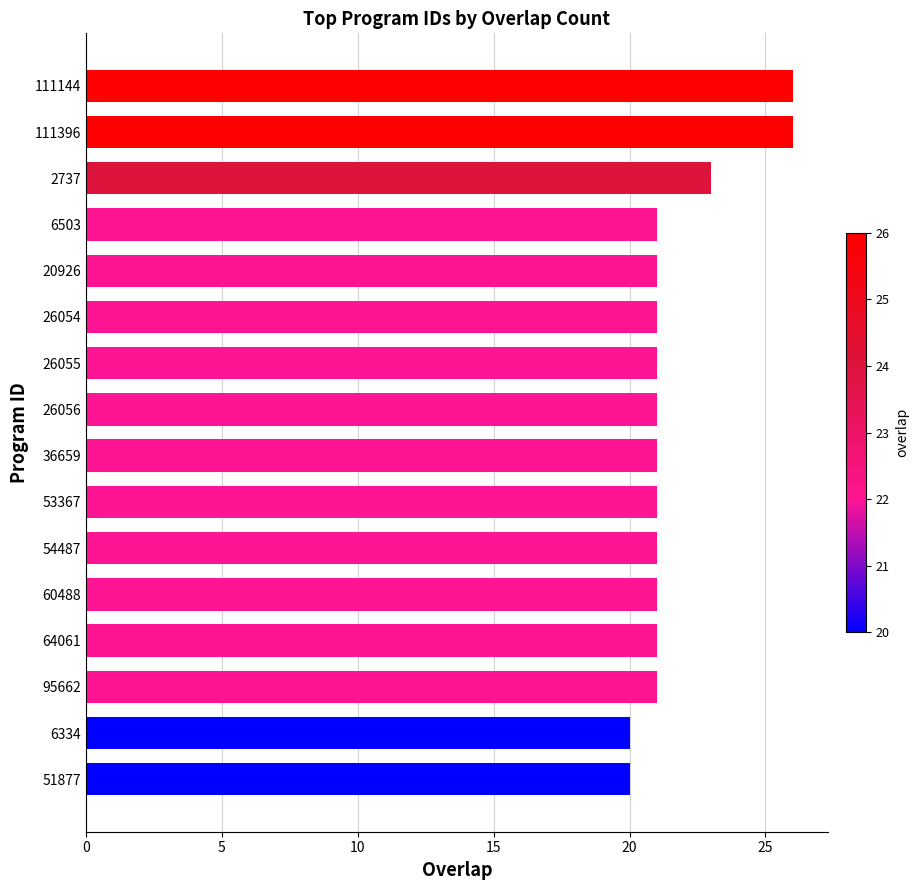

What position from the top is 54487?

11